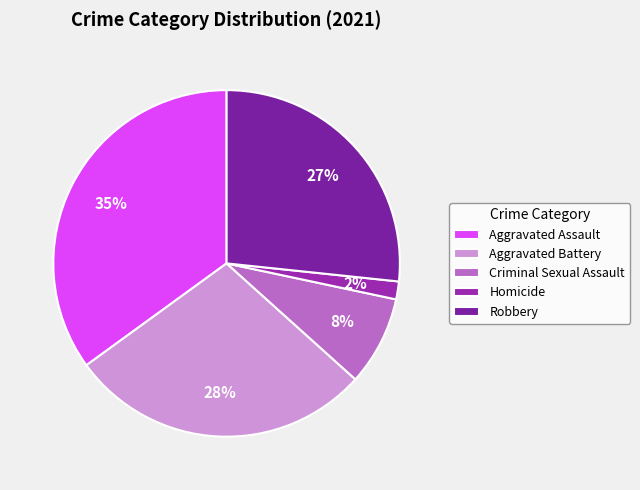

How many slices are in this pie chart?

5